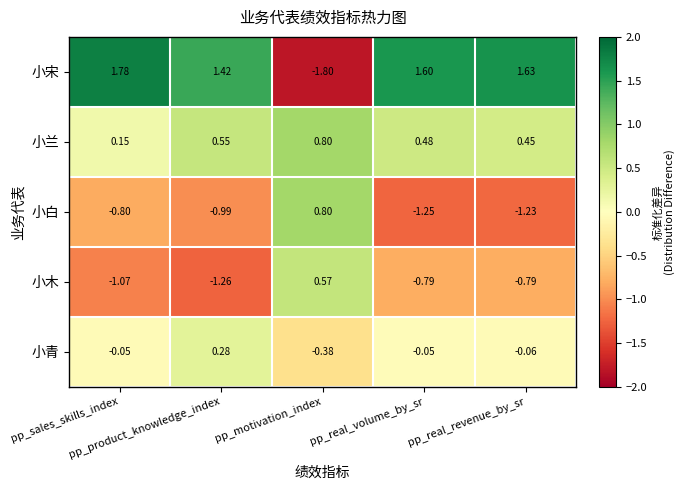

Count the number of categories in the chart.

5